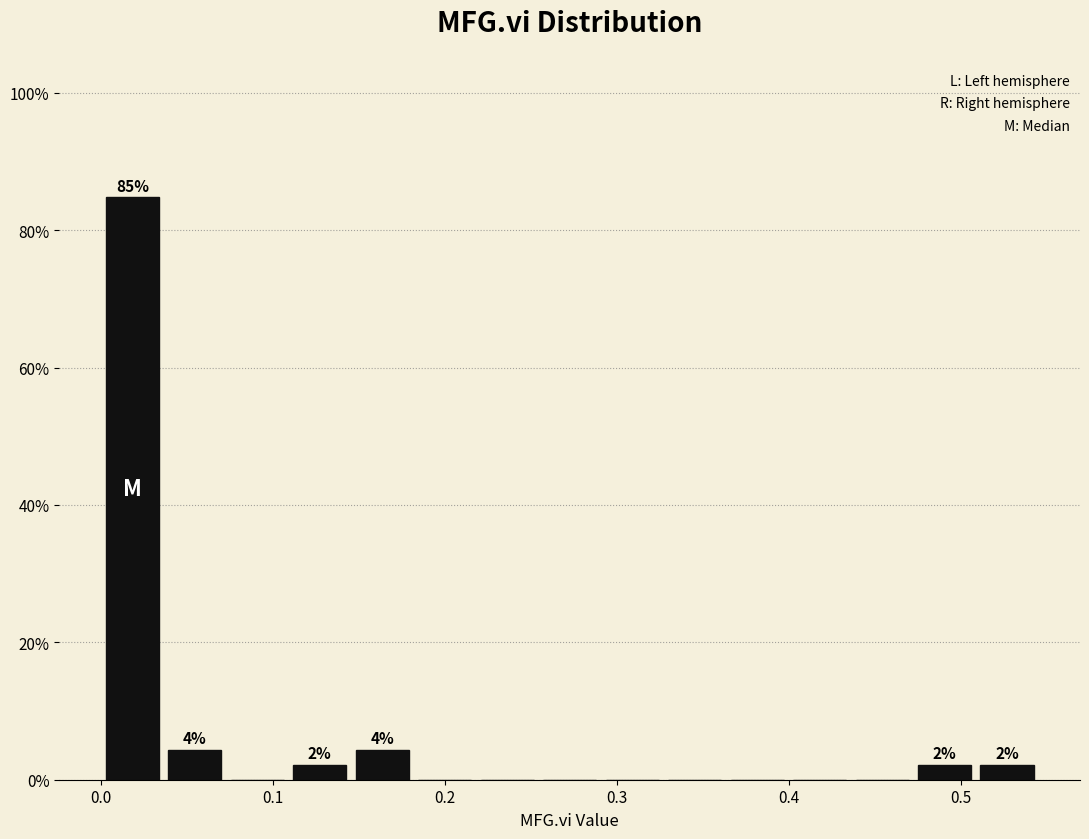

Read against the x-axis, roughly where is the centre of the tallest bar?

0.02